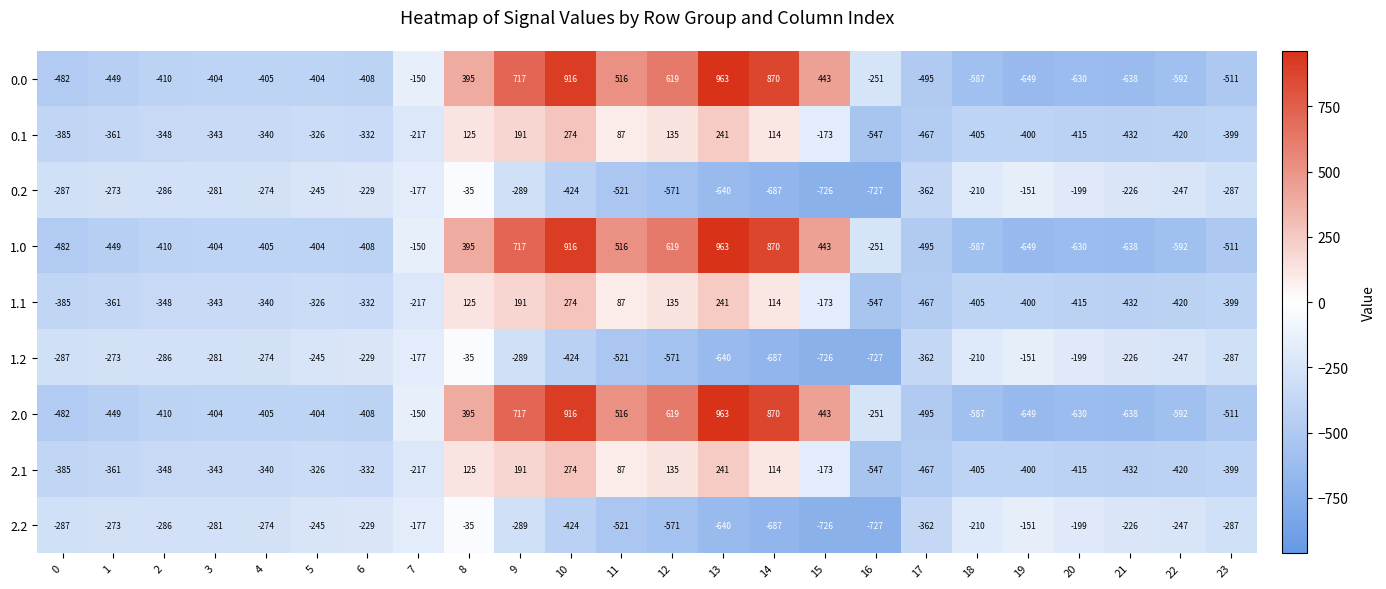

The 2.0 series shows -630 at 20. True or false?

True